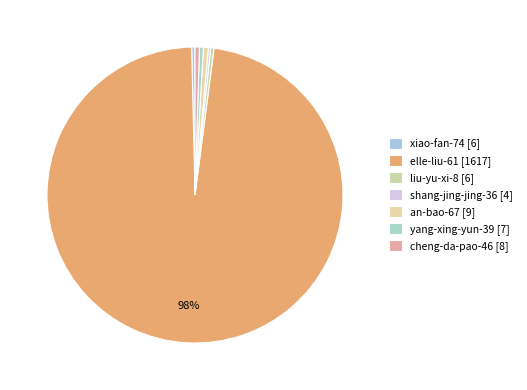

How many slices are in this pie chart?

7